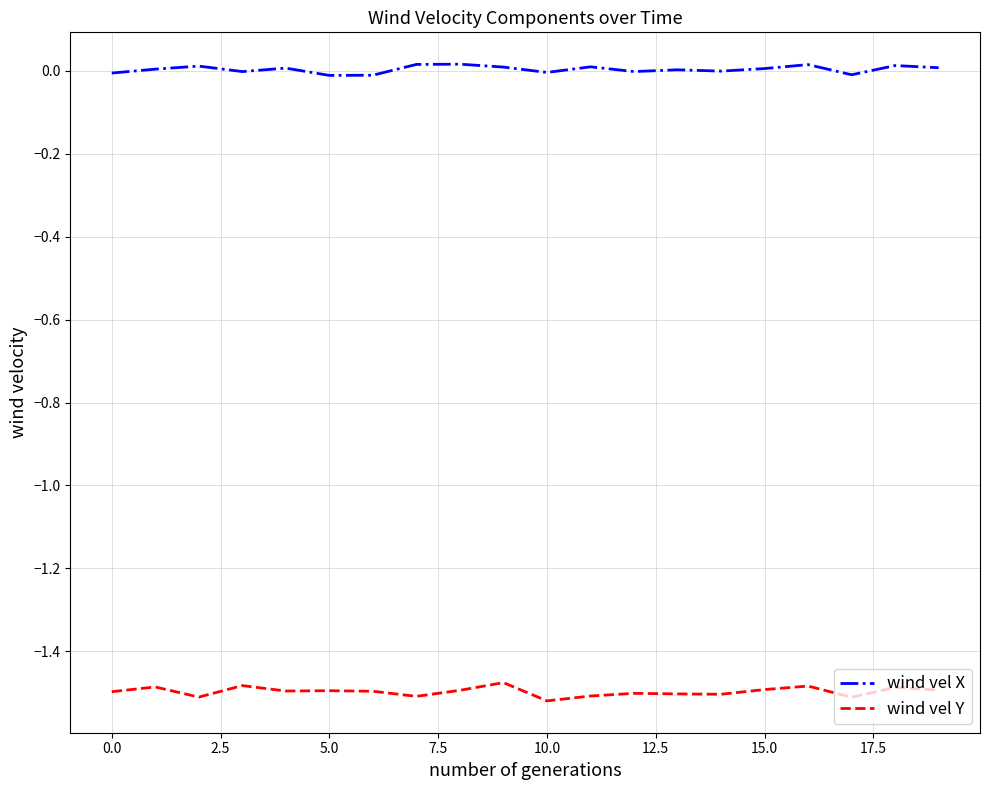

True or false: wind vel Y has more than 1 interior local peaks.

True